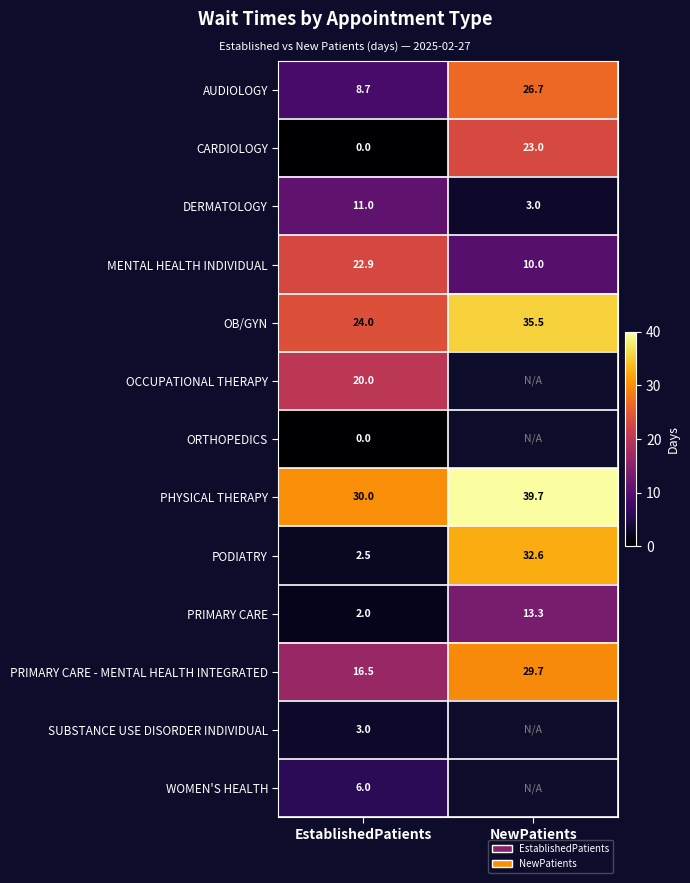

True or false: PODIATRY has a value of 46.1 at NewPatients.

False